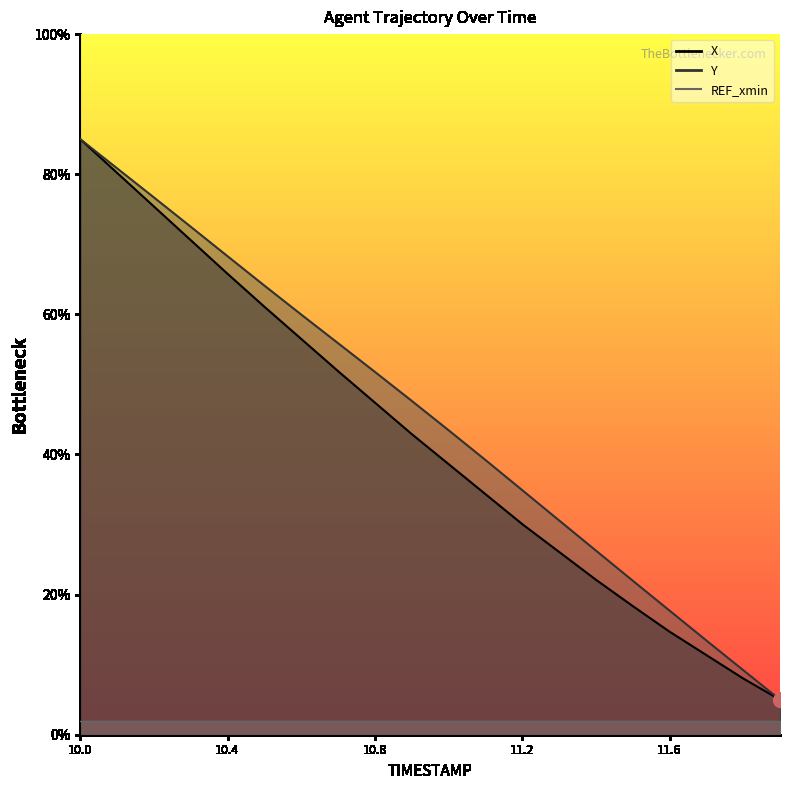

True or false: X and Y cross at least once.

False